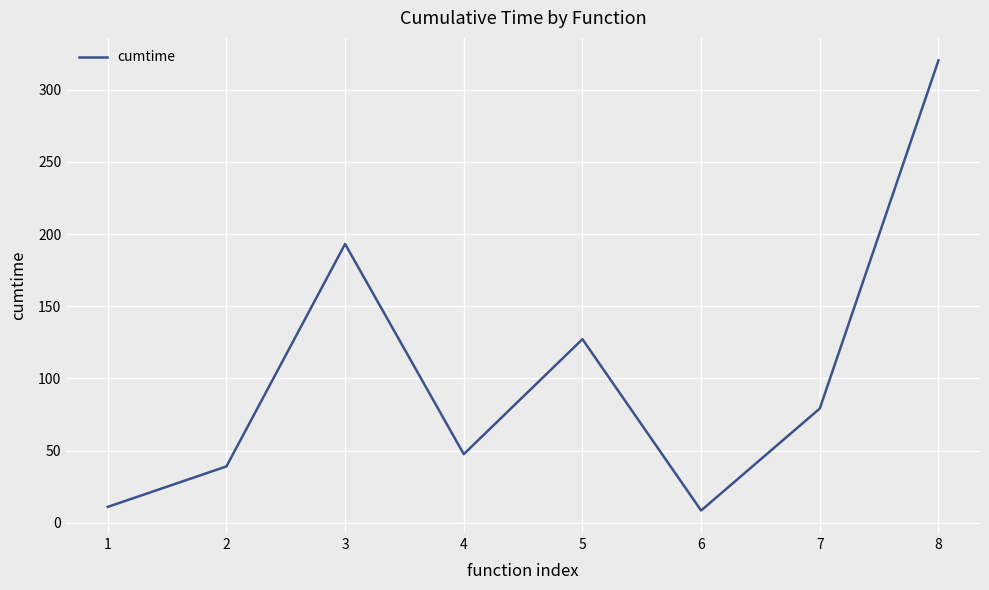

At which category does the data reach its first local valley?

4